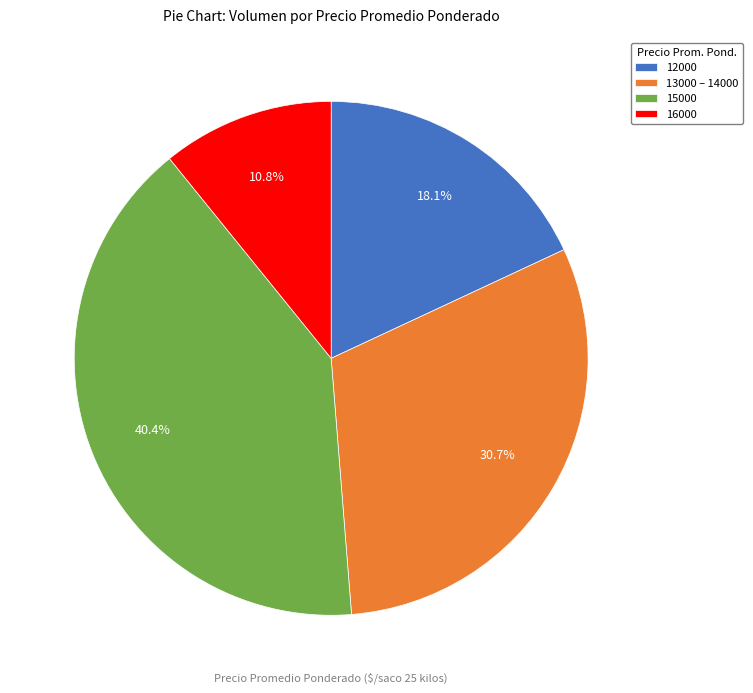

What percentage is NOT represented by 16000?

89.2%